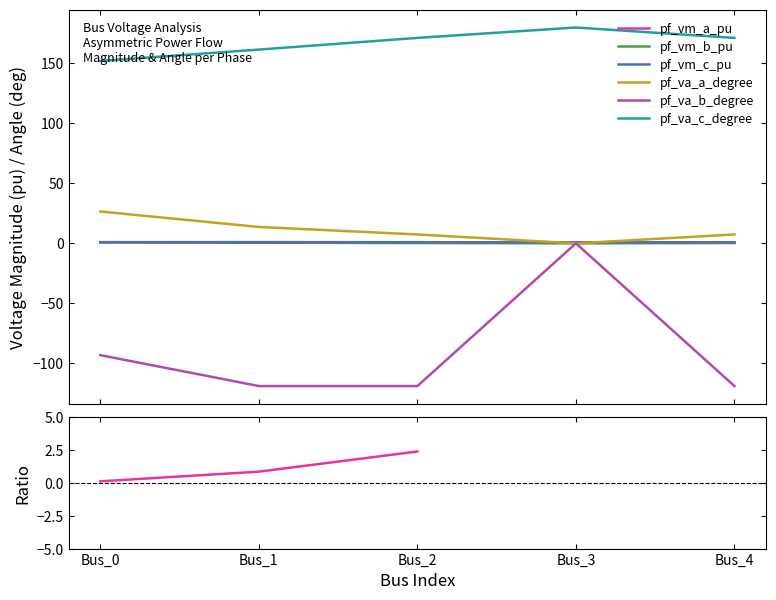

At which category is the sum across all series the highest?

Bus_3